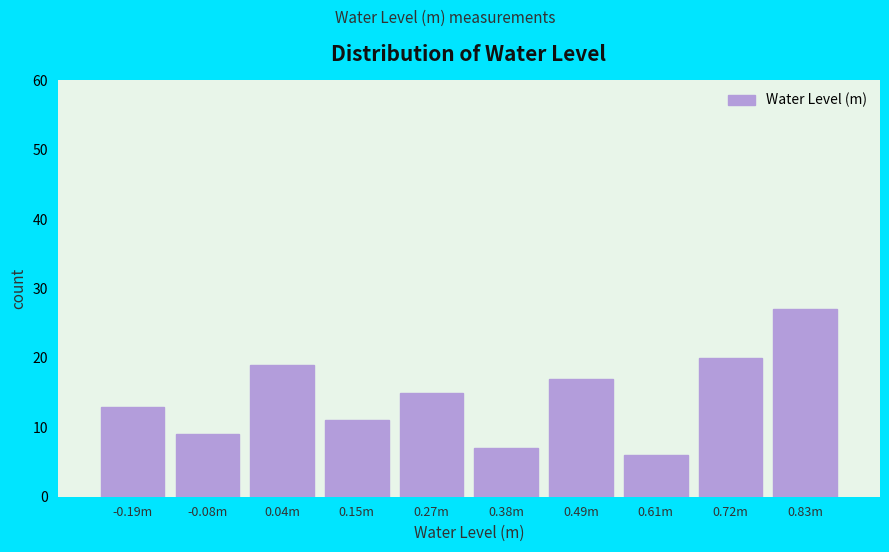

Reading left to right, list all the values displayed in this chart.

-0.19m=13	-0.08m=9	0.04m=19	0.15m=11	0.27m=15	0.38m=7	0.49m=17	0.61m=6	0.72m=20	0.83m=27